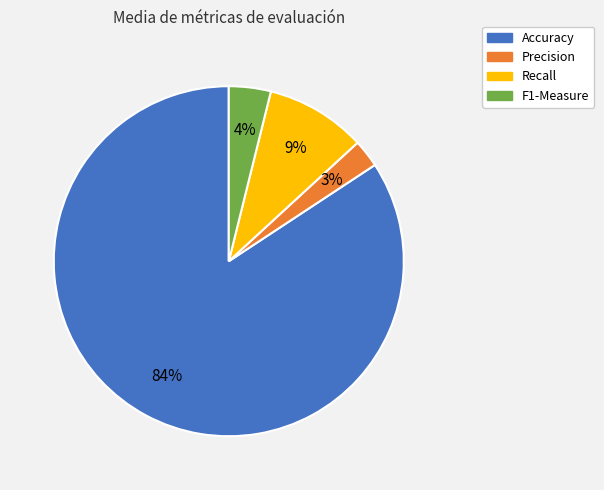

Between Precision and F1-Measure, which is larger?

F1-Measure